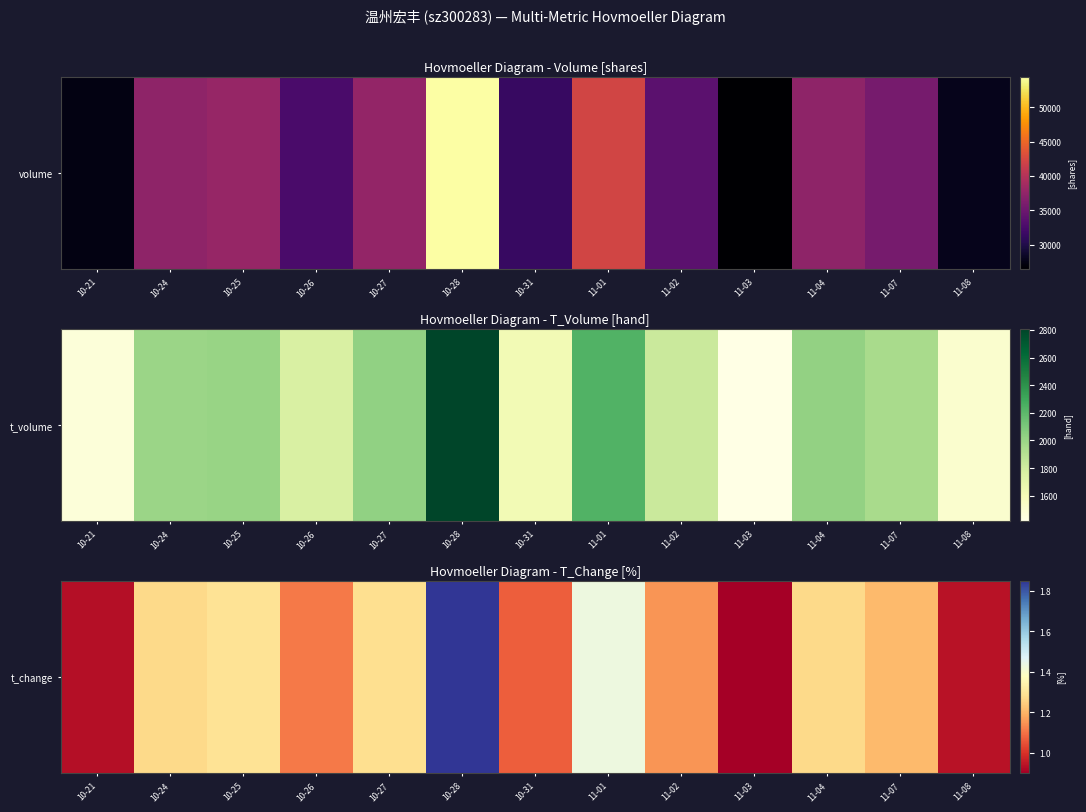

How many categories are shown in the chart?

13